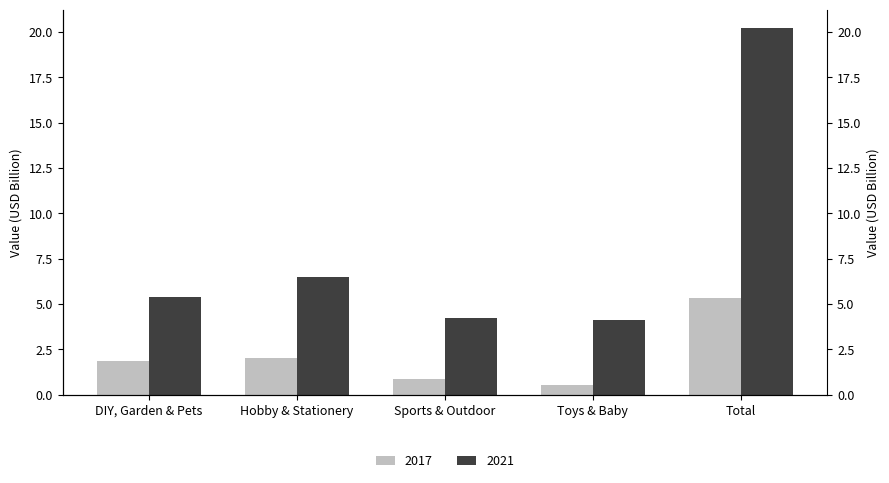

What is the sum of all 2017 values?

10.7